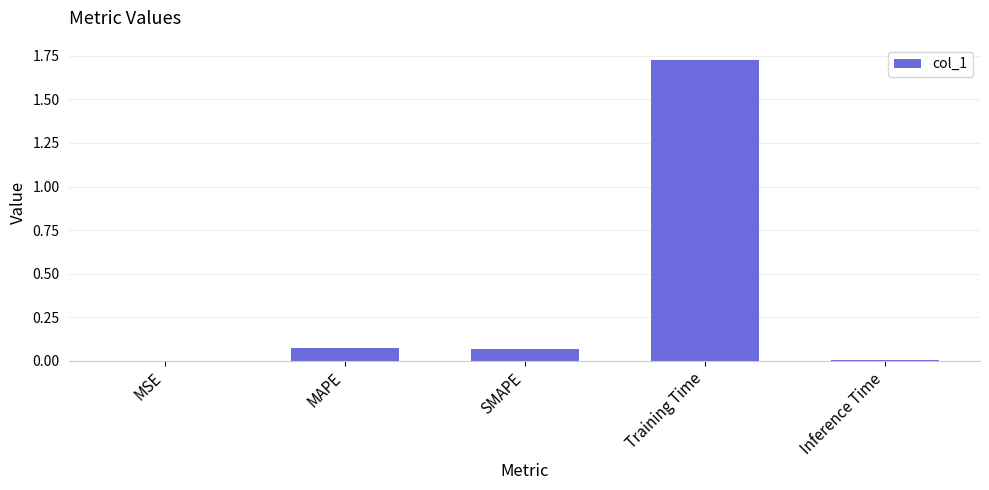

Are the bars horizontal?

No